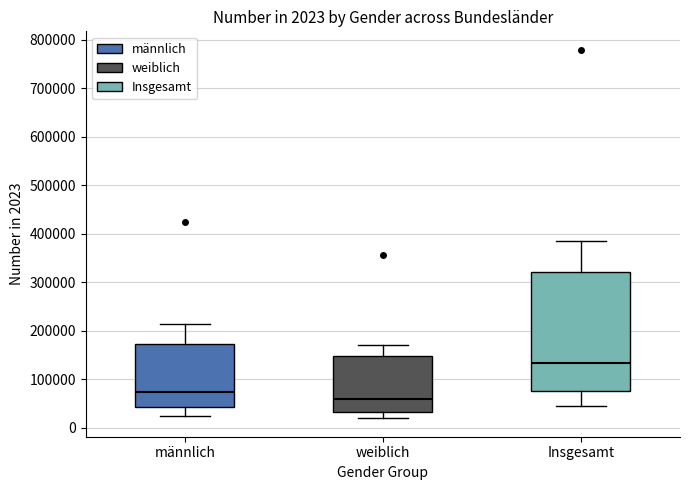

Which box has the highest median line?

Insgesamt